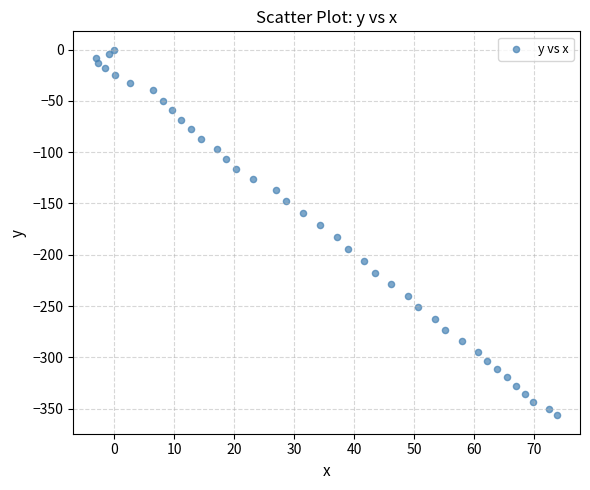

What is the range of Y values (max minus min)?

356.7